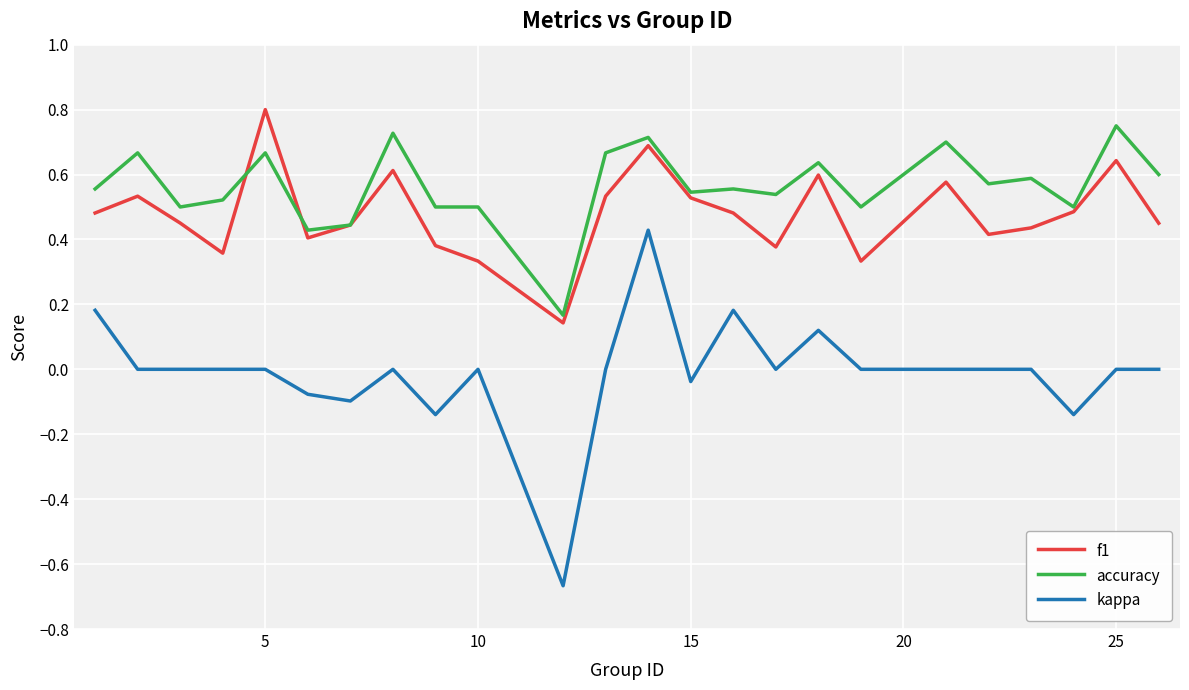

True or false: f1 and kappa intersect in this chart.

False